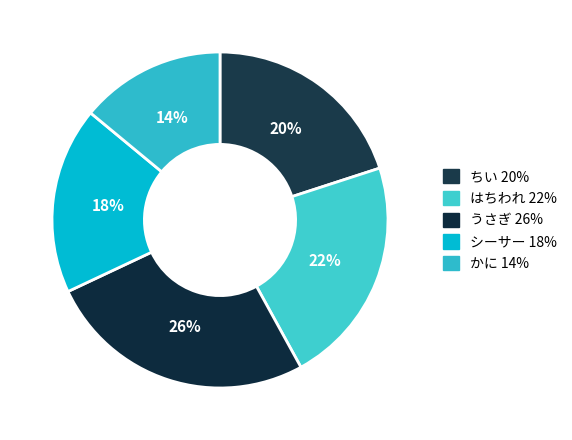

Rank the categories by value from highest to lowest.

うさぎ, はちわれ, ちい, シーサー, かに